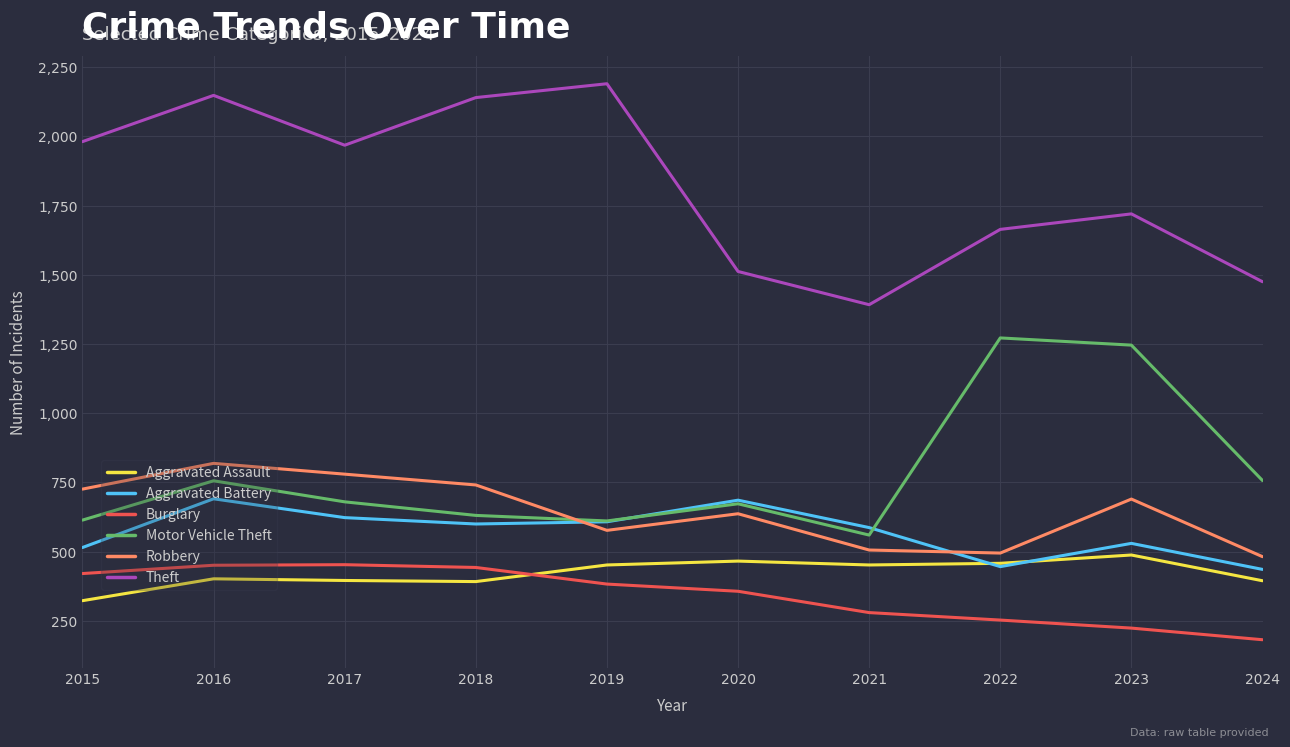

True or false: Burglary and Theft intersect in this chart.

False